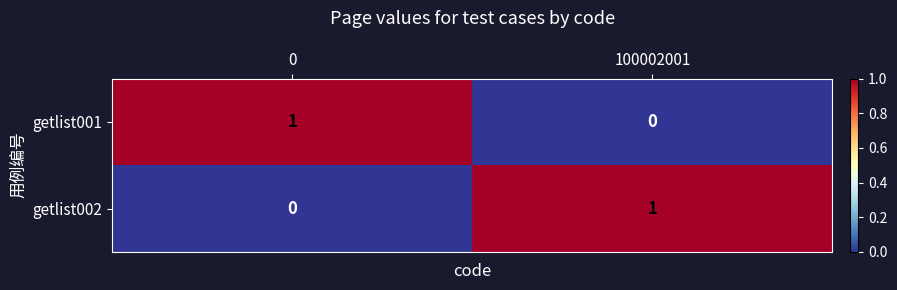

Is the value of getlist001 at 0 greater than the value of getlist002 at 0?

Yes